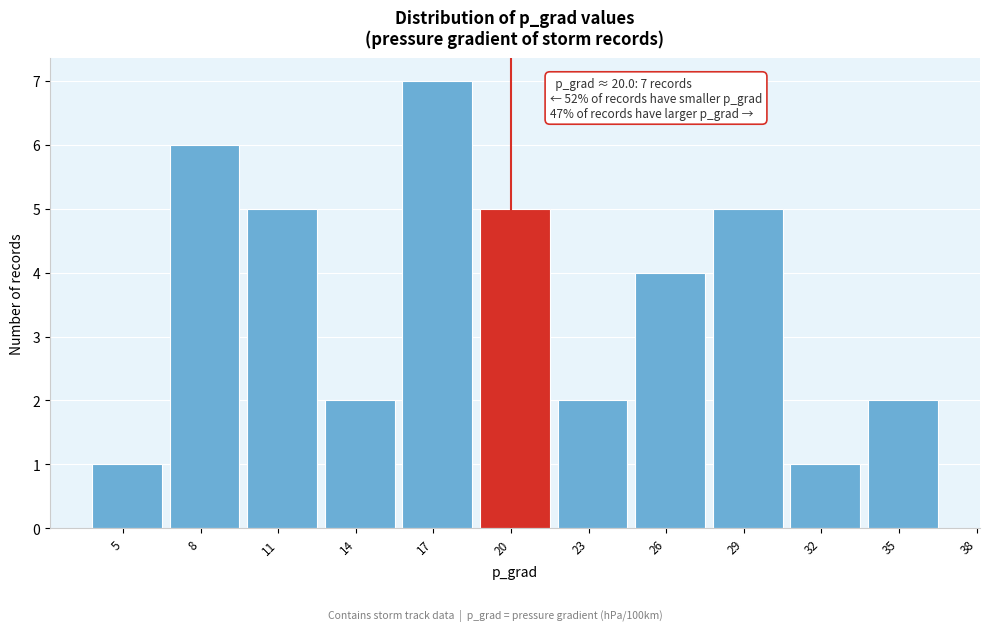

Reading right to left, what are all the values shown in this chart?

35=2	32=1	29=5	26=4	23=2	20=5	17=7	14=2	11=5	8=6	5=1